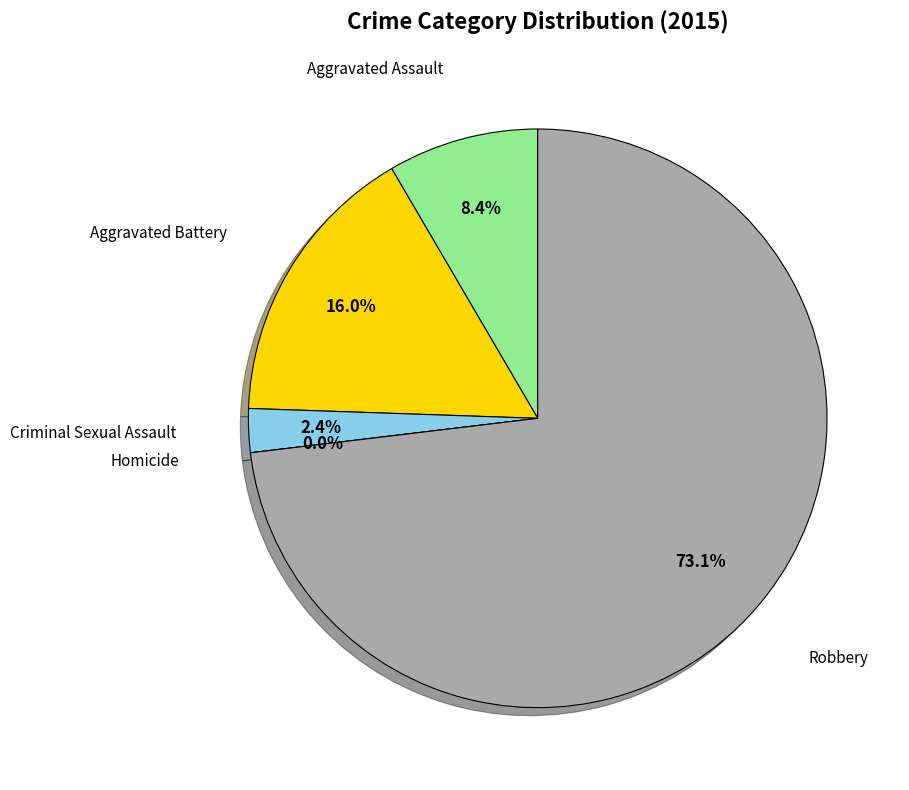

Does Robbery represent more than half of the total?

Yes